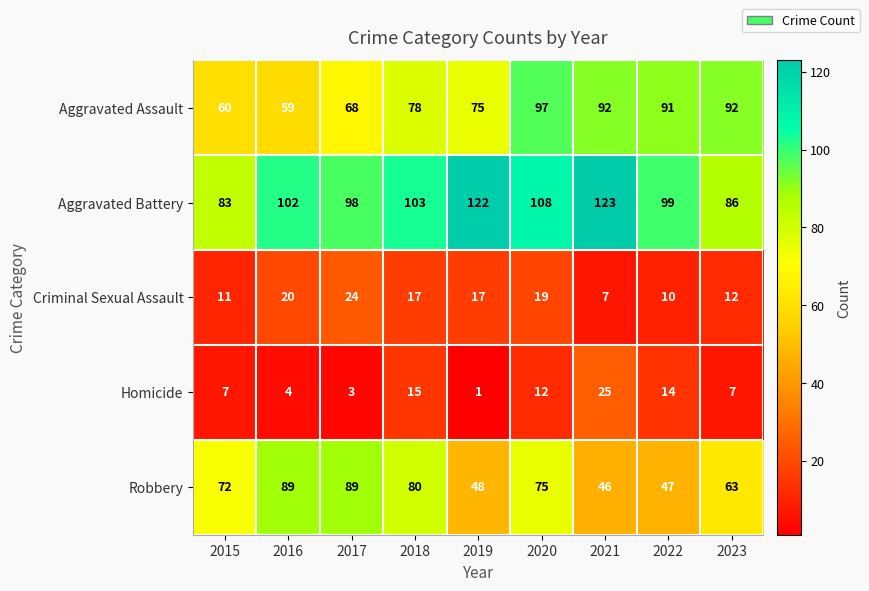

Count the number of categories in the chart.

9